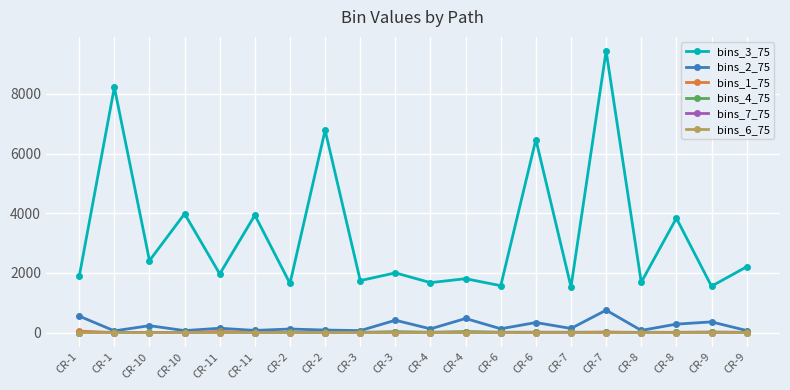

How many data points does each series have?

20